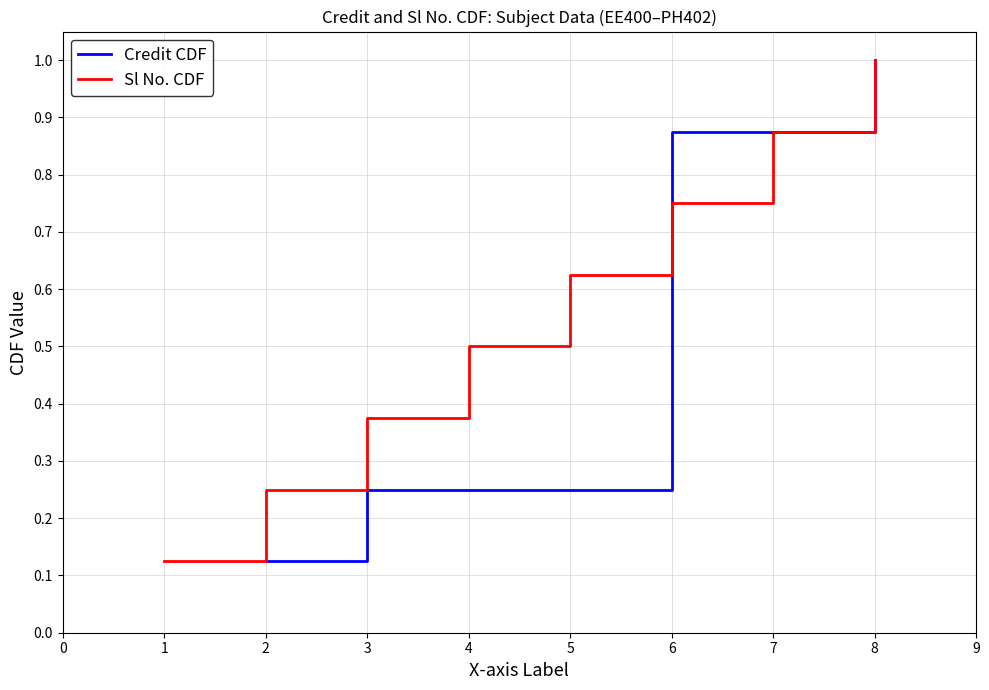

What is the difference between the maximum and second lowest values in the Sl No. CDF series?

0.8